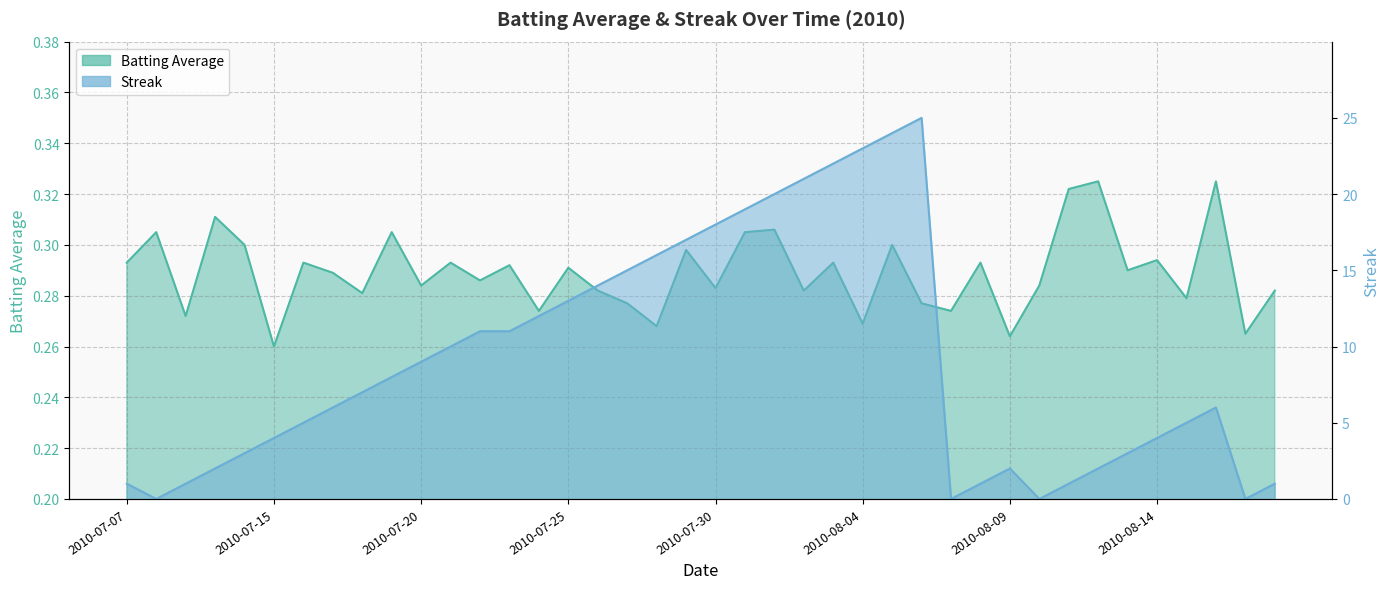

Reading right to left, list all the values displayed in this chart.

Batting Average: 2010-08-18=0.3	2010-08-17=0.3	2010-08-16=0.3	2010-08-15=0.3	2010-08-14=0.3	2010-08-13=0.3	2010-08-12=0.3	2010-08-11=0.3	2010-08-10=0.3	2010-08-09=0.3	2010-08-08=0.3	2010-08-07=0.3	2010-08-06=0.3	2010-08-05=0.3	2010-08-04=0.3	2010-08-03=0.3	2010-08-02=0.3	2010-08-01=0.3	2010-07-31=0.3	2010-07-30=0.3	2010-07-29=0.3	2010-07-28=0.3	2010-07-27=0.3	2010-07-26=0.3	2010-07-25=0.3	2010-07-24=0.3	2010-07-23=0.3	2010-07-22=0.3	2010-07-21=0.3	2010-07-20=0.3	2010-07-19=0.3	2010-07-18=0.3	2010-07-17=0.3	2010-07-16=0.3	2010-07-15=0.3	2010-07-11=0.3	2010-07-10=0.3	2010-07-09=0.3	2010-07-08=0.3	2010-07-07=0.3
Streak: 2010-08-18=0.2	2010-08-17=0.2	2010-08-16=0.2	2010-08-15=0.2	2010-08-14=0.2	2010-08-13=0.2	2010-08-12=0.2	2010-08-11=0.2	2010-08-10=0.2	2010-08-09=0.2	2010-08-08=0.2	2010-08-07=0.2	2010-08-06=0.3	2010-08-05=0.3	2010-08-04=0.3	2010-08-03=0.3	2010-08-02=0.3	2010-08-01=0.3	2010-07-31=0.3	2010-07-30=0.3	2010-07-29=0.3	2010-07-28=0.3	2010-07-27=0.3	2010-07-26=0.3	2010-07-25=0.3	2010-07-24=0.3	2010-07-23=0.3	2010-07-22=0.3	2010-07-21=0.3	2010-07-20=0.3	2010-07-19=0.2	2010-07-18=0.2	2010-07-17=0.2	2010-07-16=0.2	2010-07-15=0.2	2010-07-11=0.2	2010-07-10=0.2	2010-07-09=0.2	2010-07-08=0.2	2010-07-07=0.2